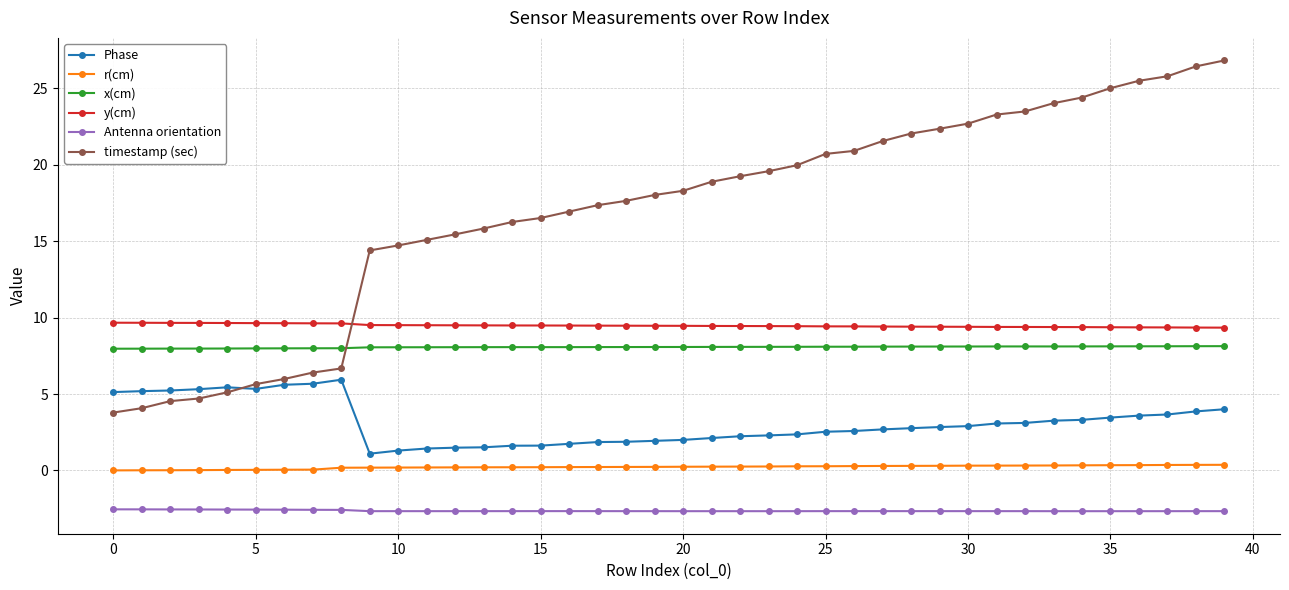

What is the difference between the second highest and second lowest values in the x(cm) series?

0.2